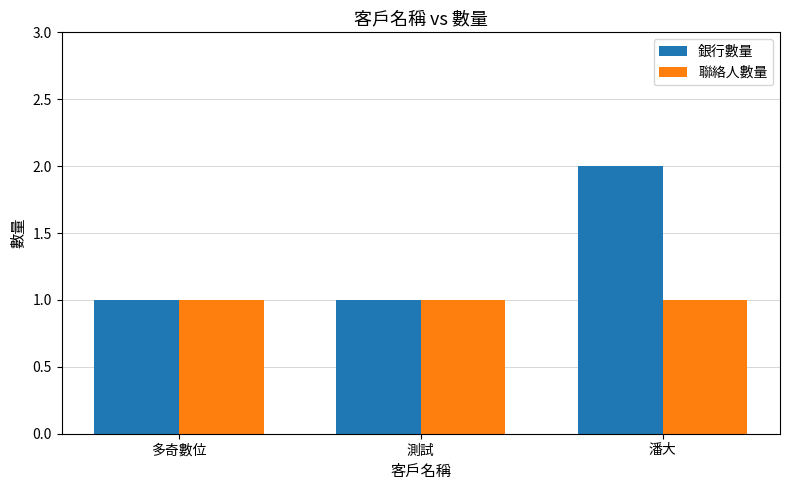

Count the number of categories in the chart.

3